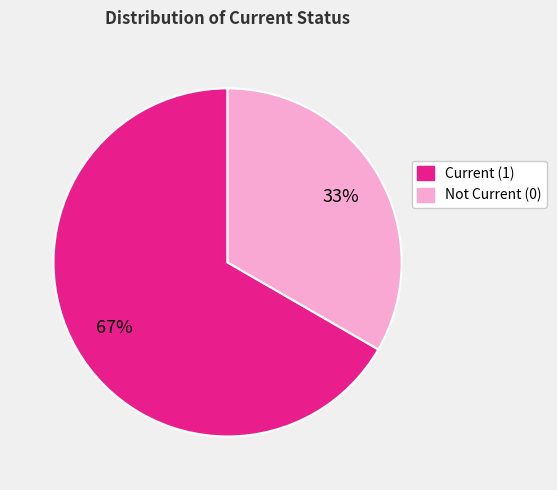

To the nearest percent, what is the average slice percentage?

50%